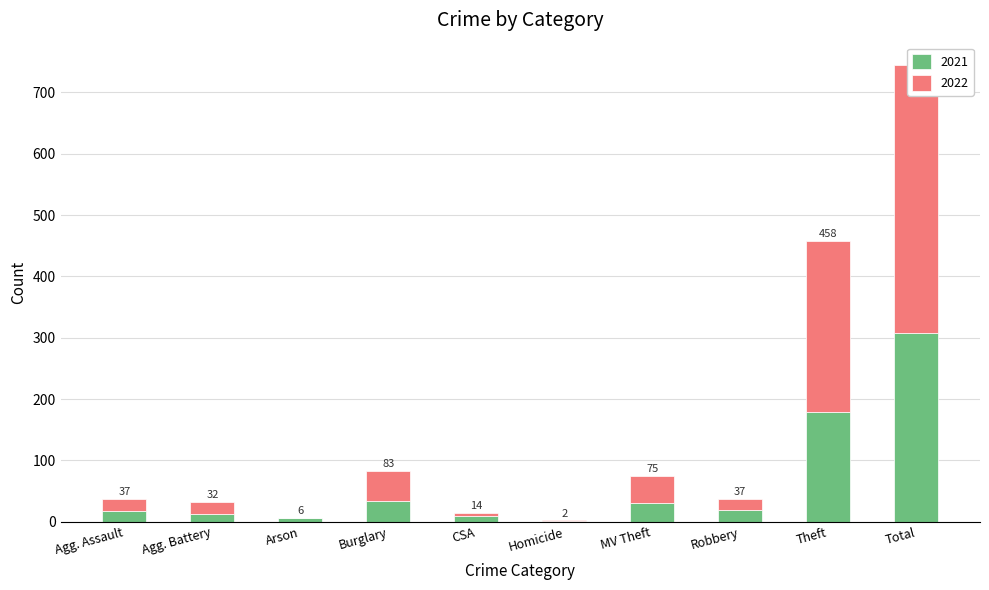

Does the chart contain any negative values?

No